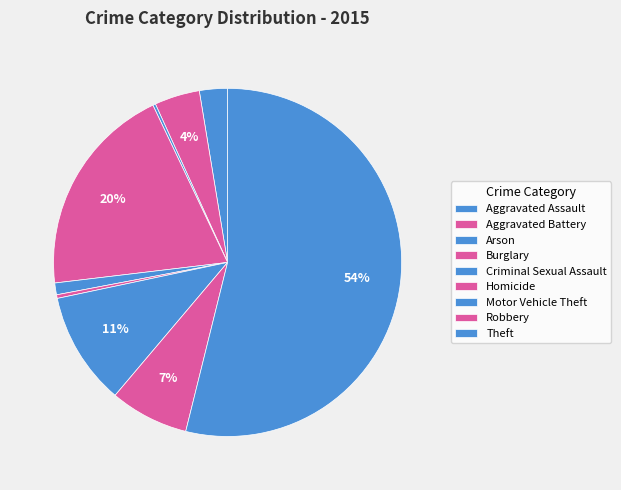

Which category has the smallest portion of the pie?

Arson